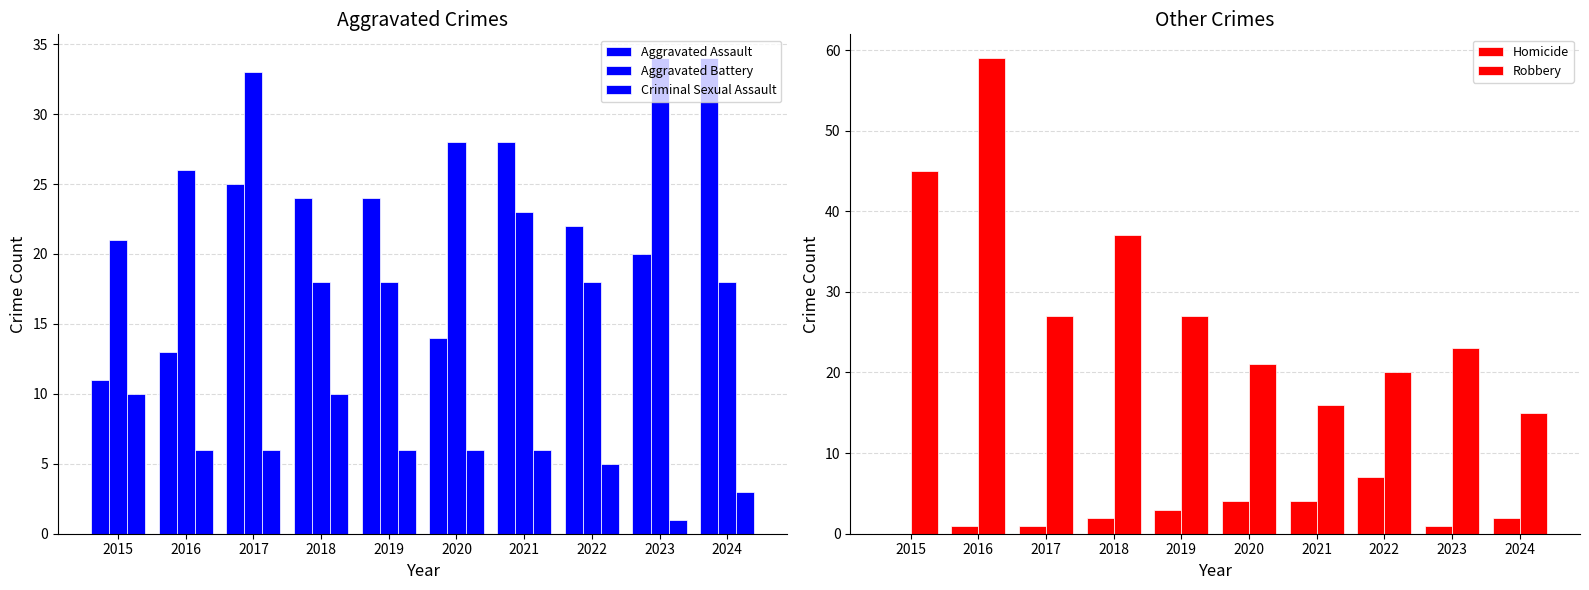

Which has a higher value, 2018 or 2017?

2017